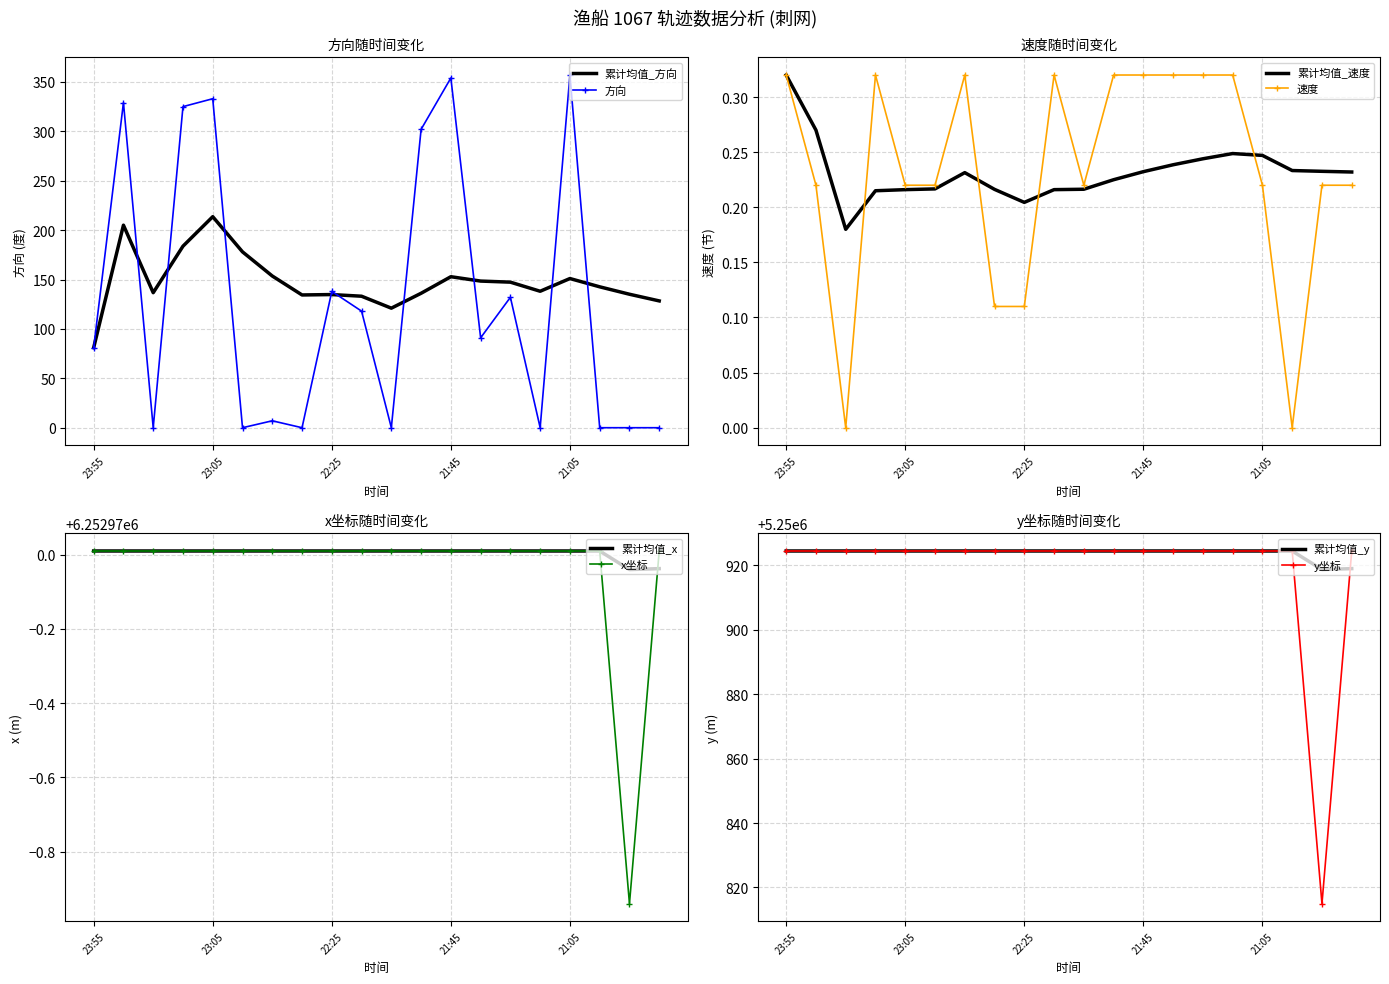

Which category has the highest value in the y_coord series?

23:55